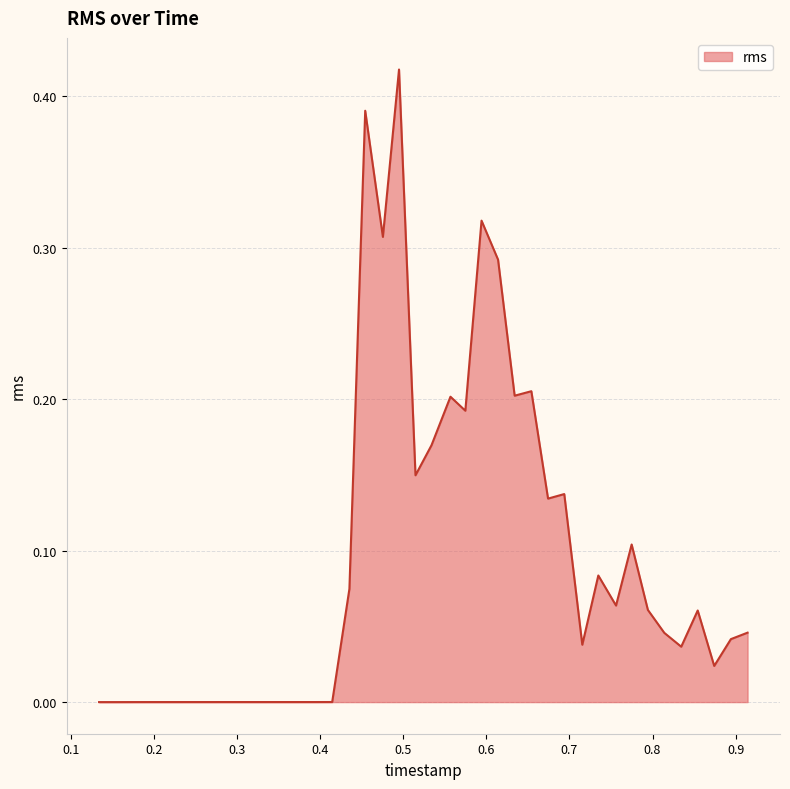

What is the greatest value displayed?

0.4